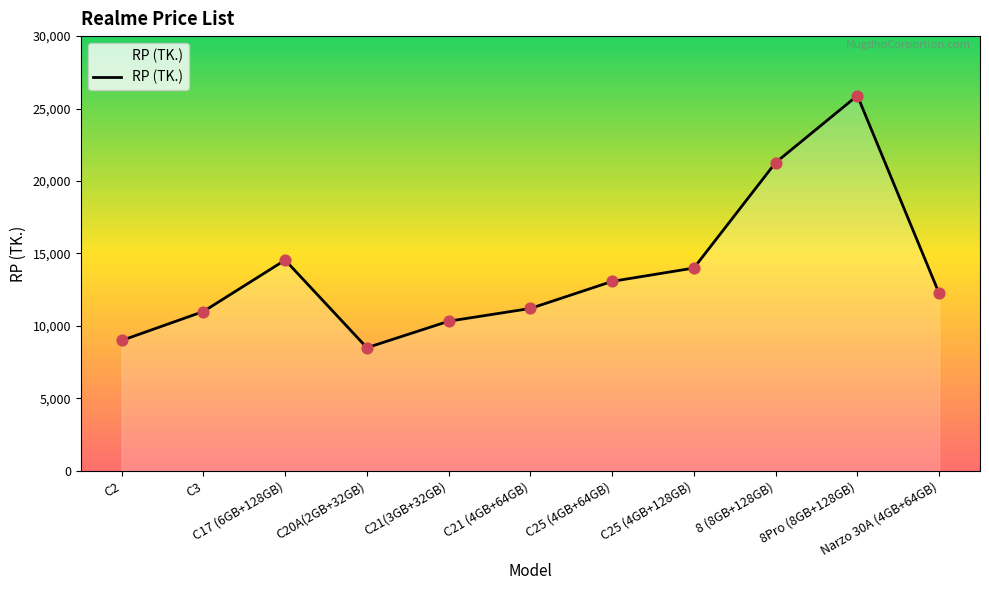

Approximately how many times larger is the value at Narzo 30A (4GB+64GB) compared to C17 (6GB+128GB)?

0.8